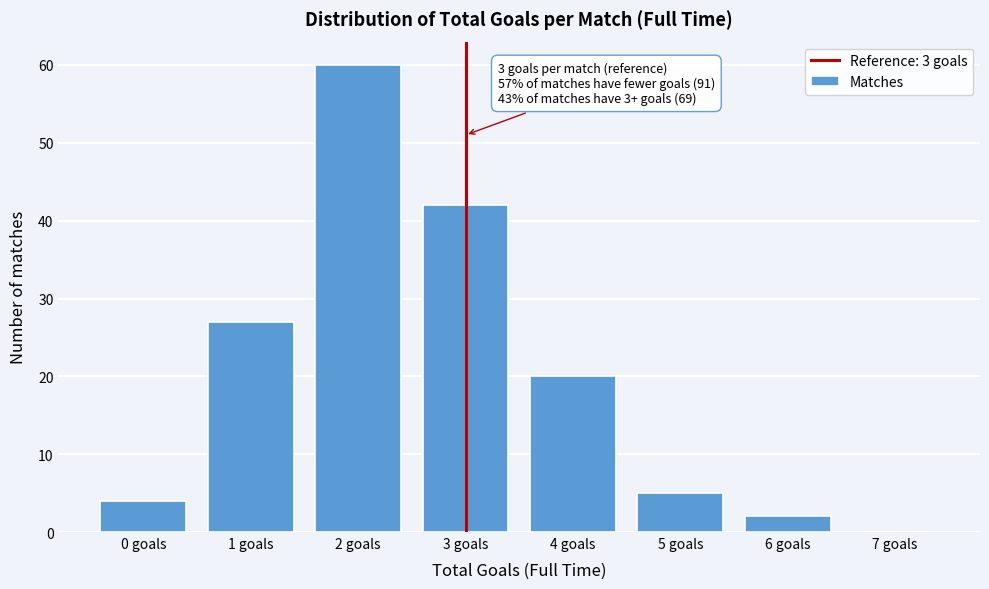

Reading right to left, list all the values displayed in this chart.

7 goals=0	6 goals=2	5 goals=5	4 goals=20	3 goals=42	2 goals=60	1 goals=27	0 goals=4